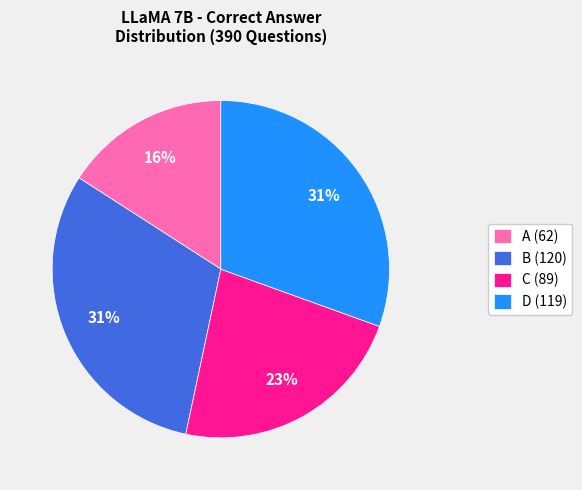

Which category has the smallest portion of the pie?

A